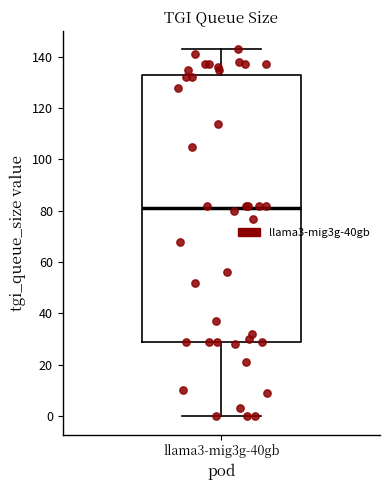

Read this box plot against the y-axis: the position of the median line, the range covered by the box, and the ends of both whiskers. The values are not printed on the chart, so give them approximately, as read against the axis.

median 82, box 30 to 132, whiskers 0 to 144